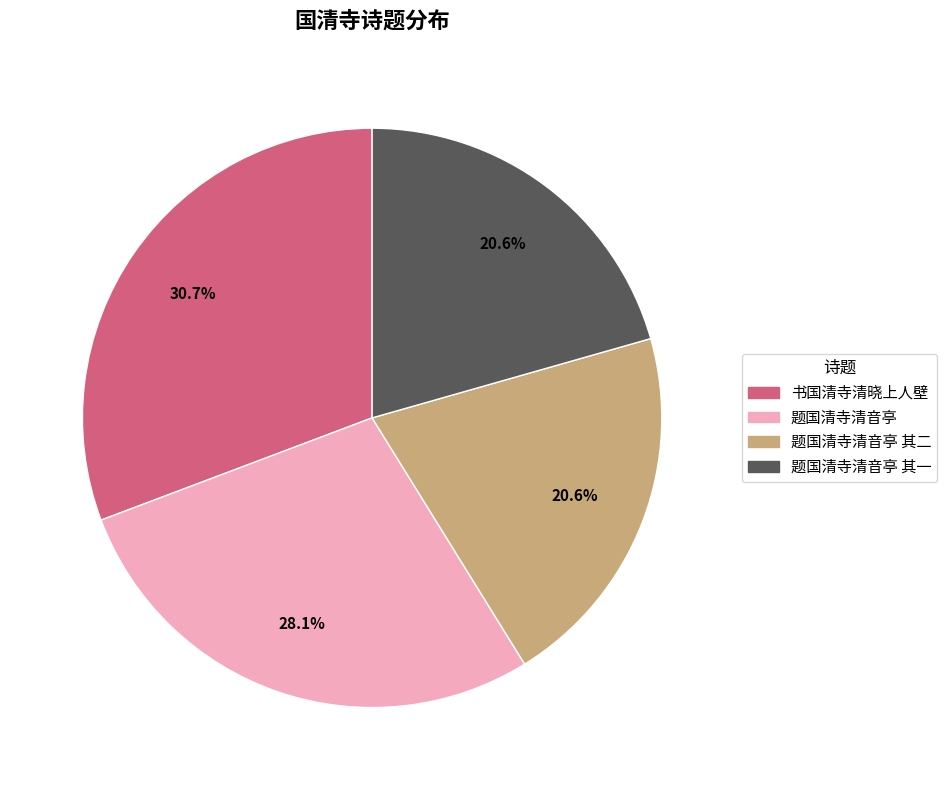

Is there any slice that represents more than half of the pie?

No